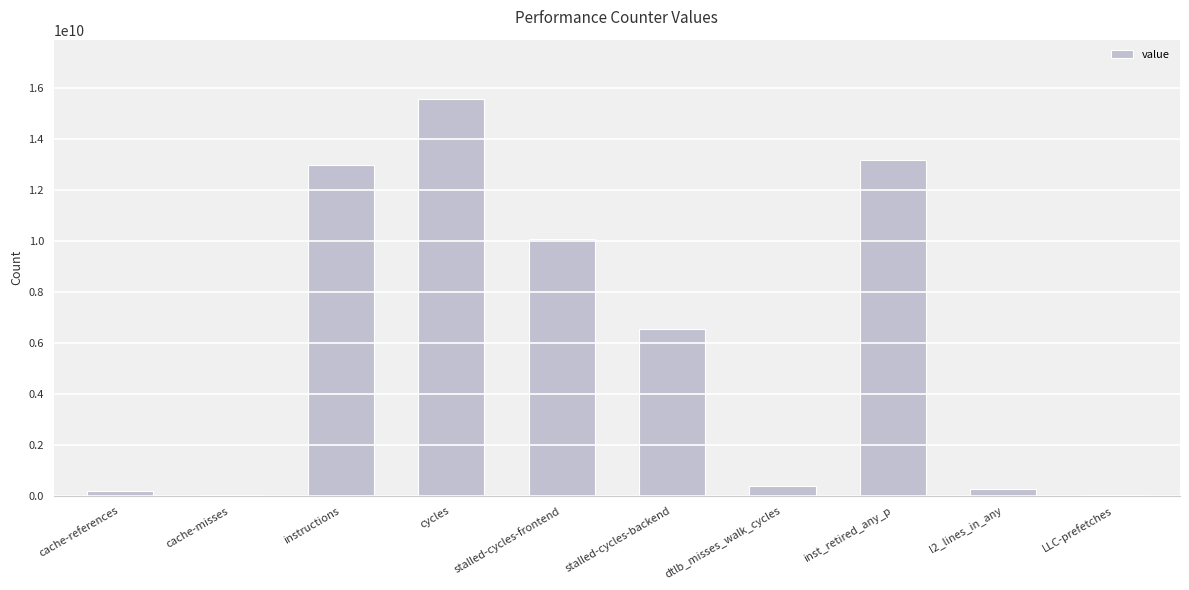

What is the ratio of the value at stalled-cycles-frontend to the value at stalled-cycles-backend?

1.5